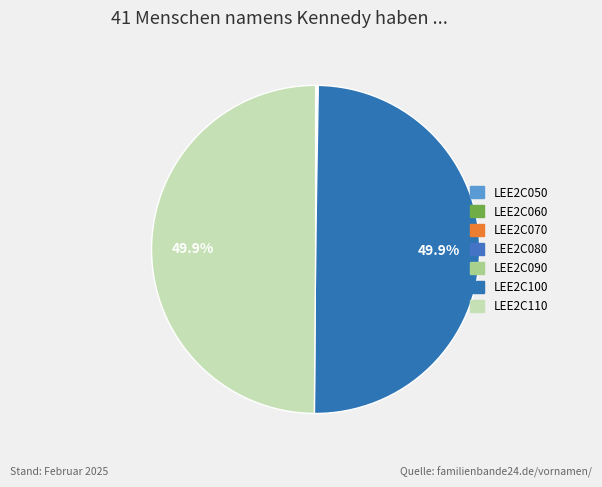

What is the total percentage of LEE2C100 and LEE2C090?

49.9%